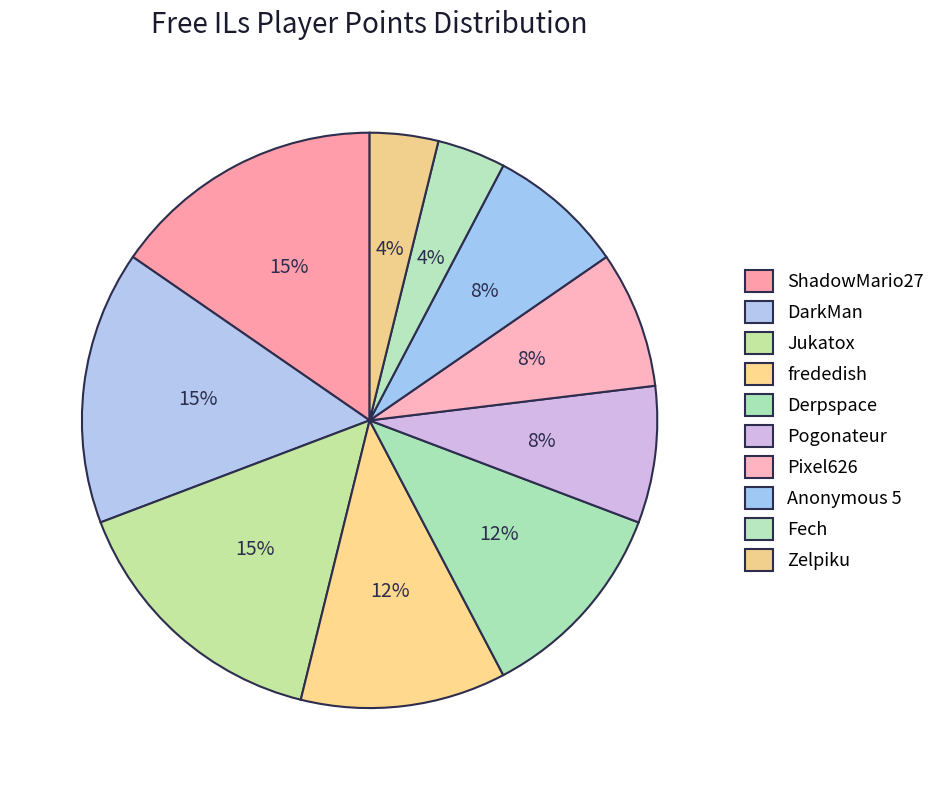

To the nearest percent, what is the difference between the largest and smallest slice percentages?

12%